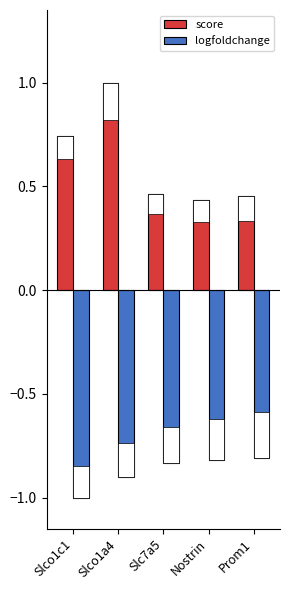

Rank the series at Slc7a5 from lowest to highest value.

logfoldchange, score